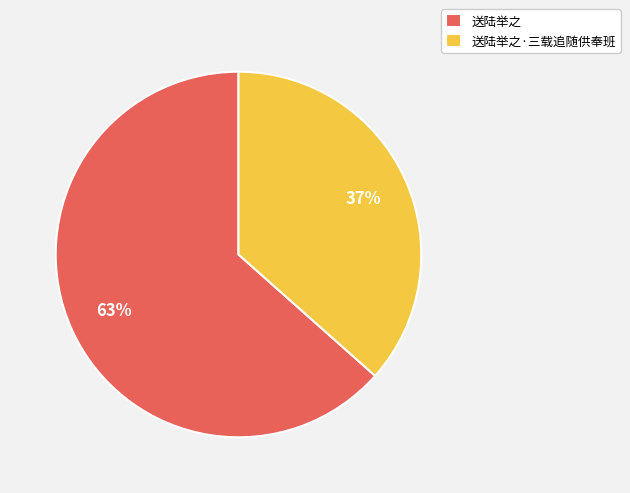

To the nearest percent, what is the average slice percentage?

50%